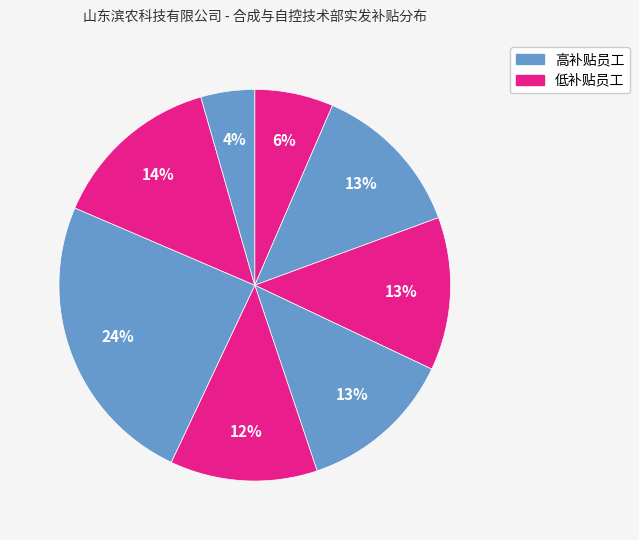

How many slices are in this pie chart?

8